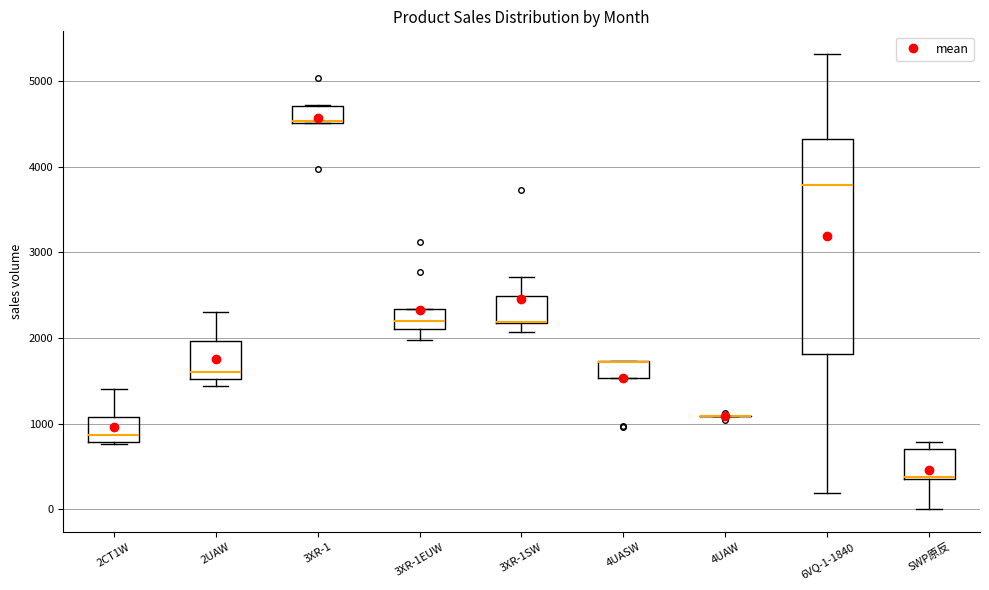

Which box is the tallest, from its lower edge to its upper edge?

6VQ-1-1840